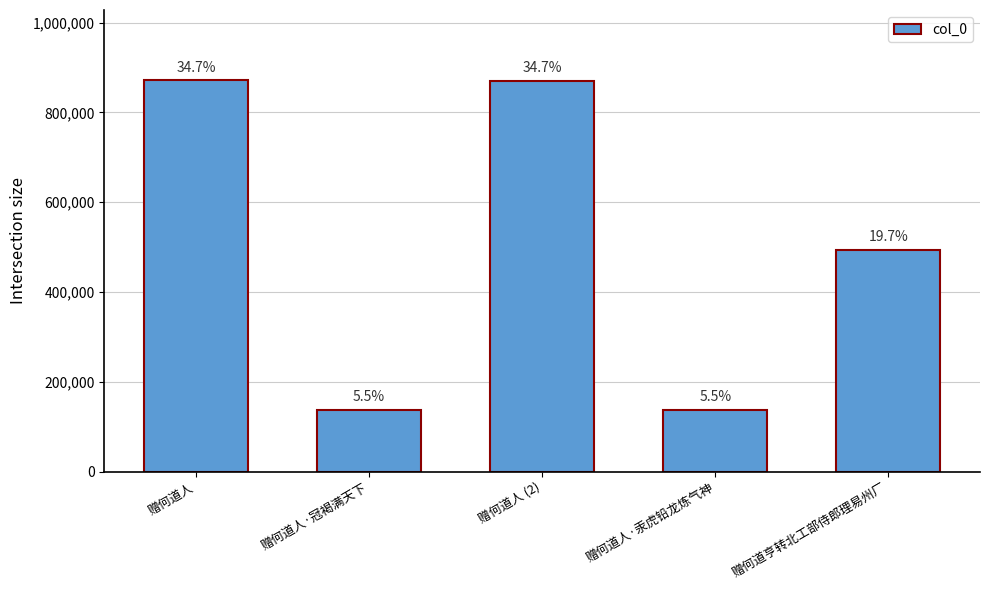

The chart shows a value of 136899 at 赠何道人·汞虎铅龙炼气神. True or false?

True